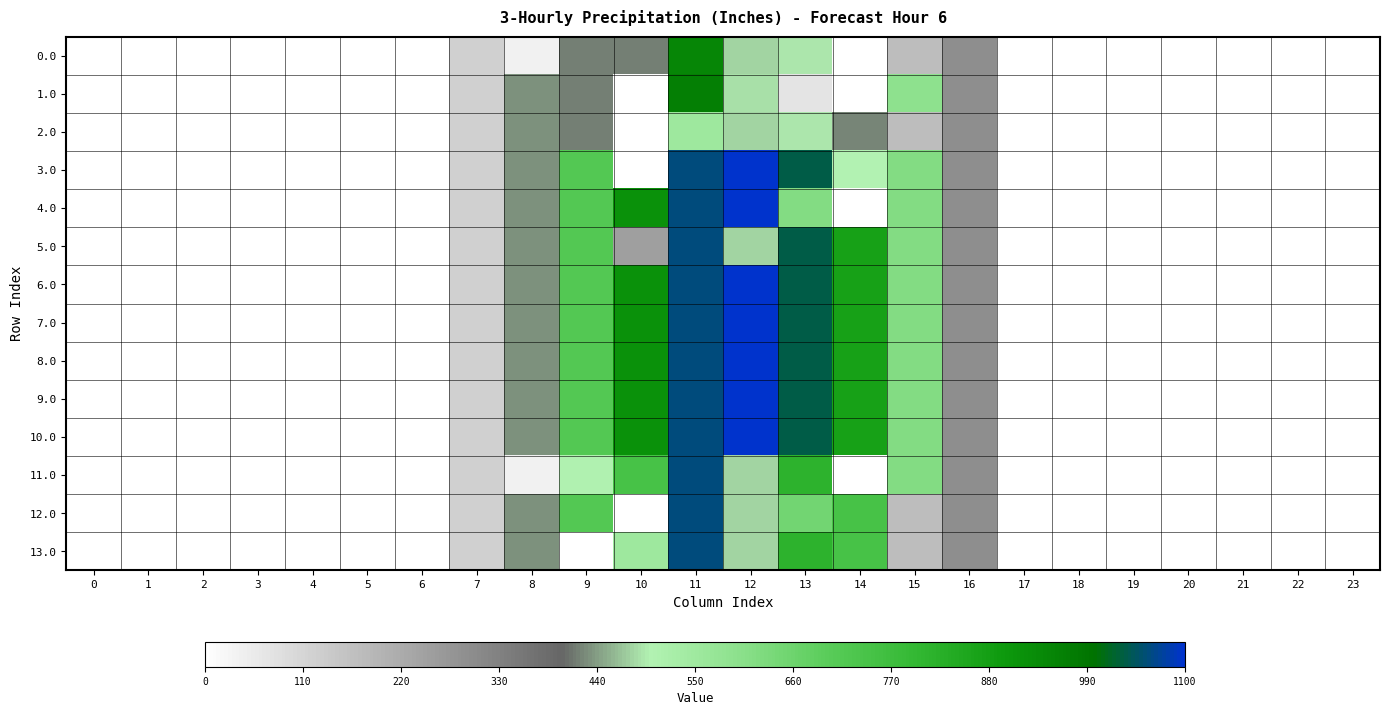

Reading left to right, list all the values displayed in this chart.

0.0: 0=0.0	1=0.0	2=0.0	3=0.0	4=0.0	5=0.0	6=0.0	7=120.6	8=35.0	9=421.0	10=421.0	11=948.3	12=477.2	13=491.2	14=0.3	15=172.8	16=294.5	17=0.0	18=0.0	19=0.0	20=0.0	21=0.0	22=0.0	23=0.0
1.0: 0=0.0	1=0.0	2=0.0	3=0.0	4=0.0	5=0.0	6=0.0	7=120.6	8=430.3	9=421.0	10=0.0	11=965.3	12=486.0	13=70.2	14=0.3	15=593.8	16=294.5	17=0.0	18=0.0	19=0.0	20=0.0	21=0.0	22=0.0	23=0.0
2.0: 0=0.0	1=0.0	2=0.0	3=0.0	4=0.0	5=0.0	6=0.0	7=120.6	8=430.3	9=421.0	10=0.0	11=553.0	12=477.2	13=491.2	14=421.3	15=172.8	16=294.5	17=0.0	18=0.0	19=0.0	20=0.0	21=0.0	22=0.0	23=0.0
3.0: 0=0.0	1=0.0	2=0.0	3=0.0	4=0.0	5=0.0	6=0.0	7=120.6	8=430.3	9=716.9	10=0.0	11=1060.3	12=1096.7	13=1032.9	14=500.6	15=615.9	16=294.5	17=0.0	18=0.0	19=0.0	20=0.0	21=0.0	22=0.0	23=0.0
4.0: 0=0.0	1=0.0	2=0.0	3=0.0	4=0.0	5=0.0	6=0.0	7=120.6	8=430.3	9=716.9	10=916.2	11=1060.3	12=1096.7	13=617.1	14=0.3	15=615.9	16=294.5	17=0.0	18=0.0	19=0.0	20=0.0	21=0.0	22=0.0	23=0.0
5.0: 0=0.0	1=0.0	2=0.0	3=0.0	4=0.0	5=0.0	6=0.0	7=120.6	8=430.3	9=716.9	10=249.5	11=1060.3	12=477.2	13=1032.9	14=870.6	15=615.9	16=294.5	17=0.0	18=0.0	19=0.0	20=0.0	21=0.0	22=0.0	23=0.0
6.0: 0=0.0	1=0.0	2=0.0	3=0.0	4=0.0	5=0.0	6=0.0	7=120.6	8=430.3	9=716.9	10=916.2	11=1060.3	12=1096.7	13=1032.9	14=870.6	15=615.9	16=294.5	17=0.0	18=0.0	19=0.0	20=0.0	21=0.0	22=0.0	23=0.0
7.0: 0=0.0	1=0.0	2=0.0	3=0.0	4=0.0	5=0.0	6=0.0	7=120.6	8=430.3	9=716.9	10=916.2	11=1060.3	12=1096.7	13=1032.9	14=870.6	15=615.9	16=294.5	17=0.0	18=0.0	19=0.0	20=0.0	21=0.0	22=0.0	23=0.0
8.0: 0=0.0	1=0.0	2=0.0	3=0.0	4=0.0	5=0.0	6=0.0	7=120.6	8=430.3	9=716.9	10=916.2	11=1060.3	12=1096.7	13=1032.9	14=870.6	15=615.9	16=294.5	17=0.0	18=0.0	19=0.0	20=0.0	21=0.0	22=0.0	23=0.0
9.0: 0=0.0	1=0.0	2=0.0	3=0.0	4=0.0	5=0.0	6=0.0	7=120.6	8=430.3	9=716.9	10=916.2	11=1060.3	12=1096.7	13=1032.9	14=870.6	15=615.9	16=294.5	17=0.0	18=0.0	19=0.0	20=0.0	21=0.0	22=0.0	23=0.0
10.0: 0=0.0	1=0.0	2=0.0	3=0.0	4=0.0	5=0.0	6=0.0	7=120.6	8=430.3	9=716.9	10=916.2	11=1060.3	12=1096.7	13=1032.9	14=870.6	15=615.9	16=294.5	17=0.0	18=0.0	19=0.0	20=0.0	21=0.0	22=0.0	23=0.0
11.0: 0=0.0	1=0.0	2=0.0	3=0.0	4=0.0	5=0.0	6=0.0	7=120.6	8=35.0	9=502.8	10=746.0	11=1060.3	12=477.2	13=816.2	14=0.3	15=615.9	16=294.5	17=0.0	18=0.0	19=0.0	20=0.0	21=0.0	22=0.0	23=0.0
12.0: 0=0.0	1=0.0	2=0.0	3=0.0	4=0.0	5=0.0	6=0.0	7=120.6	8=430.3	9=716.9	10=0.0	11=1060.3	12=477.2	13=650.0	14=746.3	15=172.8	16=294.5	17=0.0	18=0.0	19=0.0	20=0.0	21=0.0	22=0.0	23=0.0
13.0: 0=0.0	1=0.0	2=0.0	3=0.0	4=0.0	5=0.0	6=0.0	7=120.6	8=430.3	9=0.0	10=550.6	11=1060.3	12=477.2	13=816.2	14=746.3	15=172.8	16=294.5	17=0.0	18=0.0	19=0.0	20=0.0	21=0.0	22=0.0	23=0.0